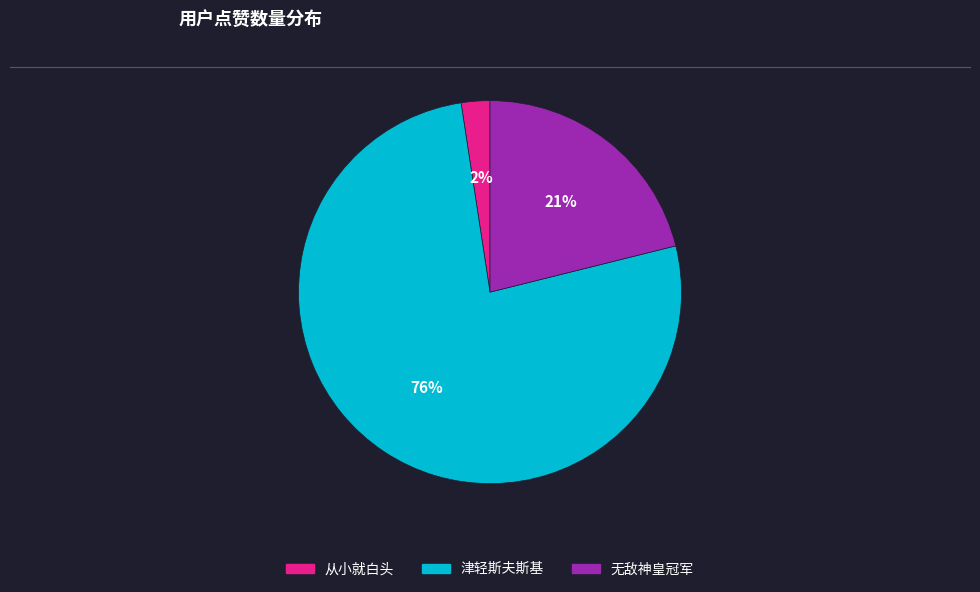

Is the sum of 无敌神皇冠军 and 从小就白头 greater than half?

No